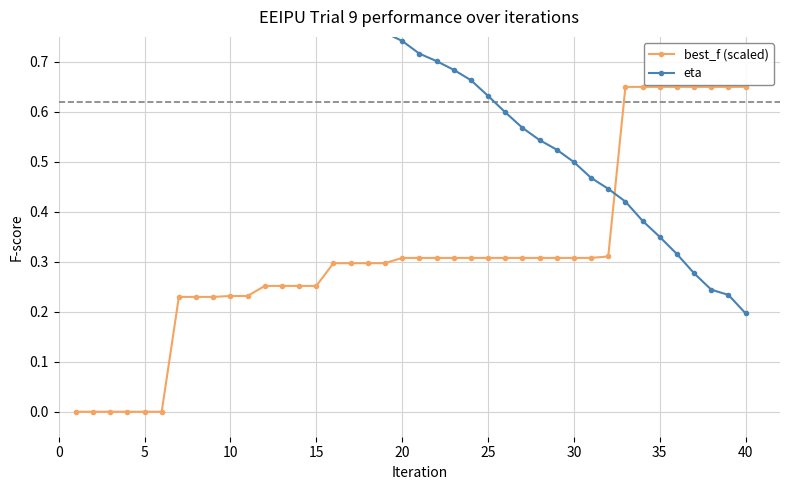

Is this an area chart (filled region under the line)?

No